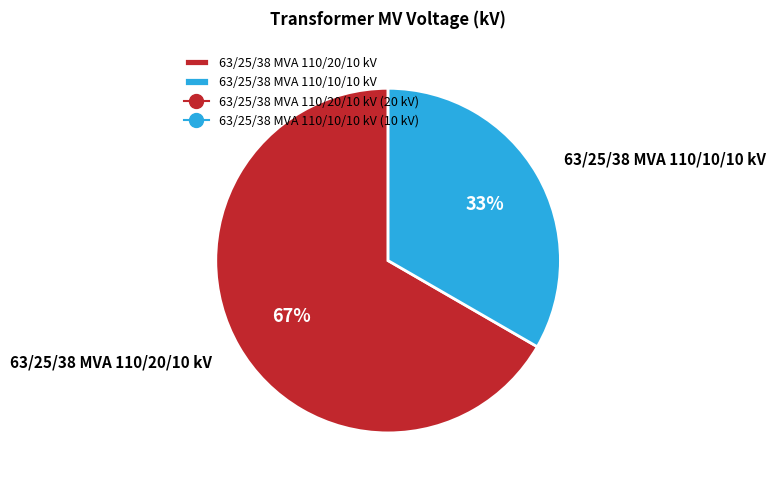

True or false: 63/25/38 MVA 110/10/10 kV accounts for 33% of the total.

True